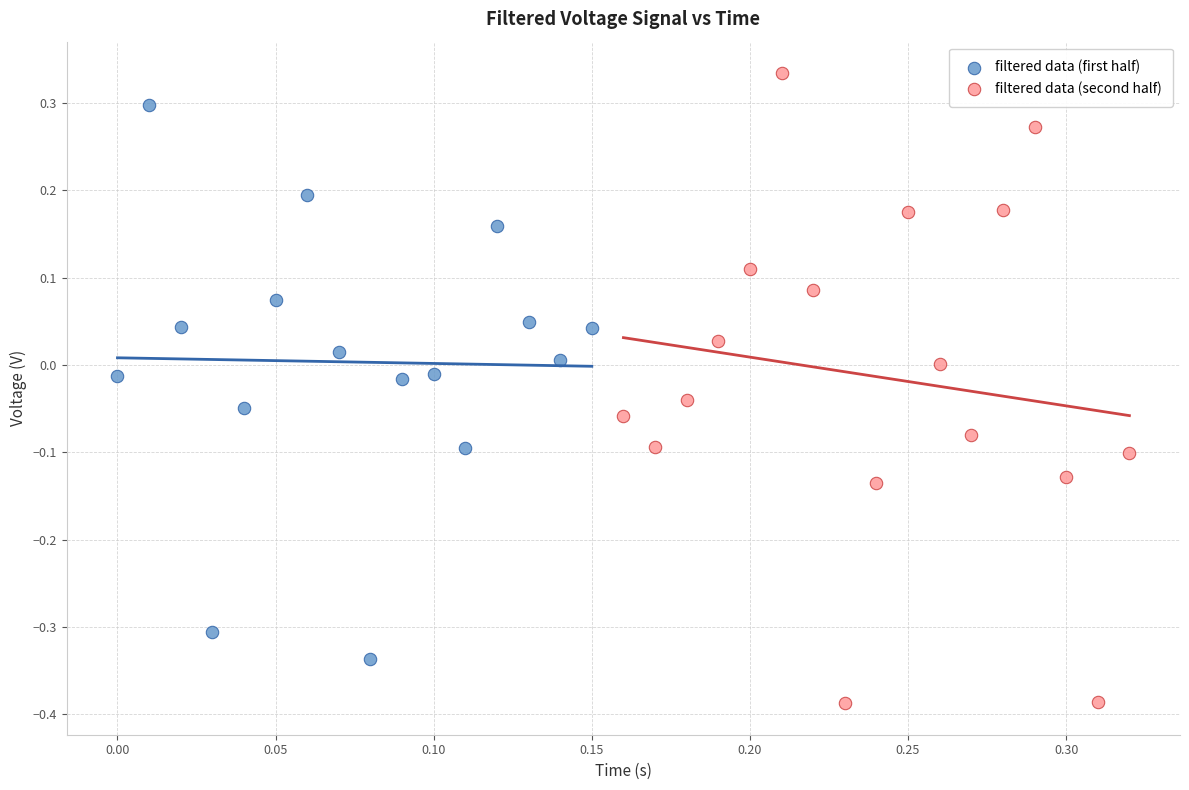

Which series contains the highest Y value?

filtered data (second half)